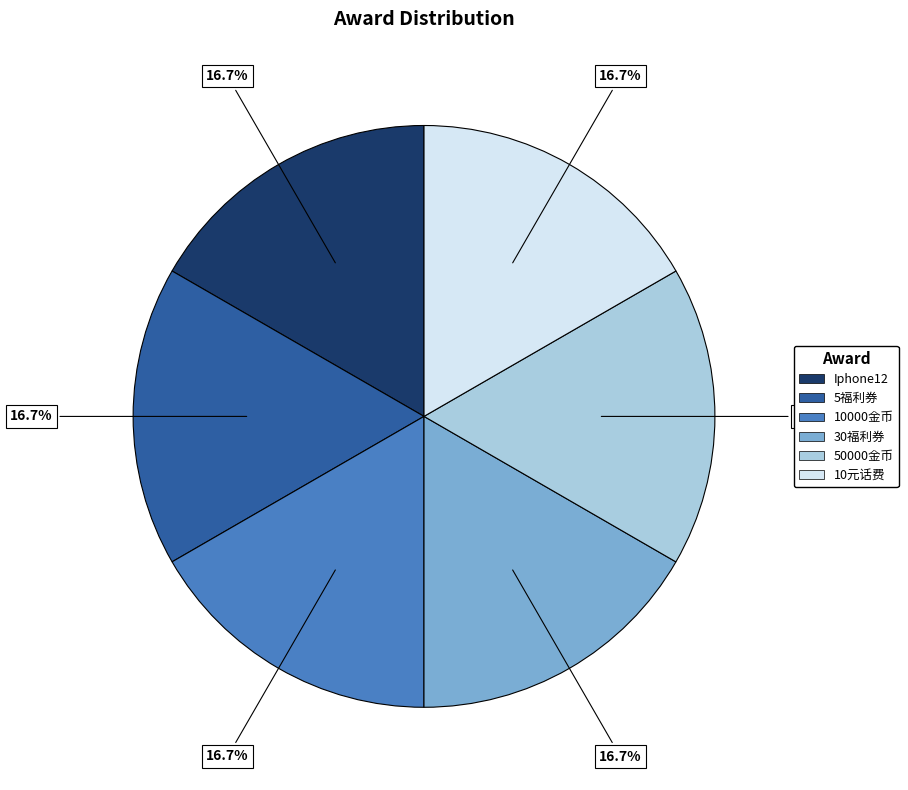

Does 50000金币 represent more than half of the total?

No